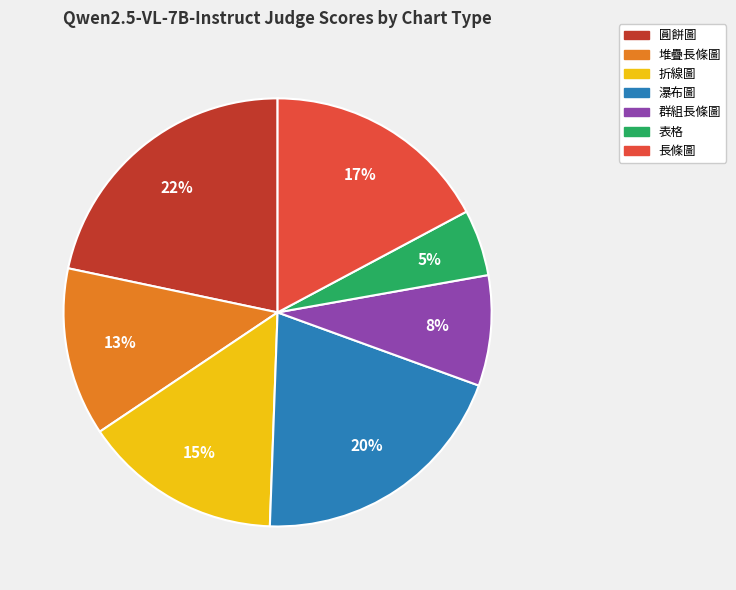

What is the largest slice in the pie chart?

圓餅圖